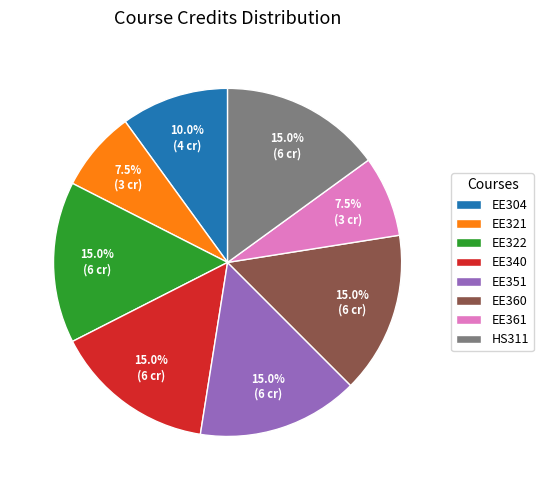

Is there any slice that represents more than half of the pie?

No